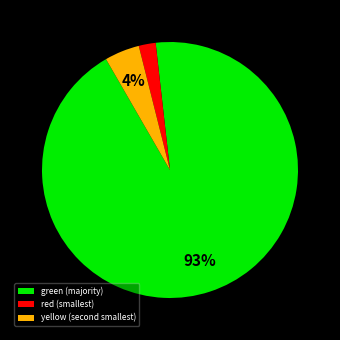

Does green (majority) account for over 50% of the chart?

Yes